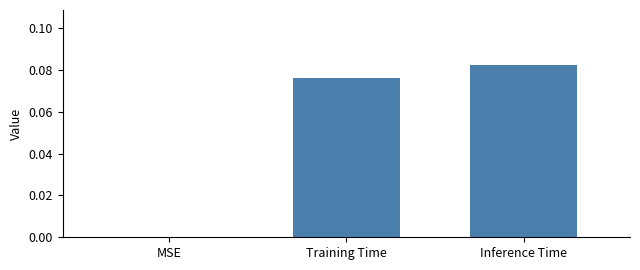

Between Inference Time and MSE, which is larger?

Inference Time